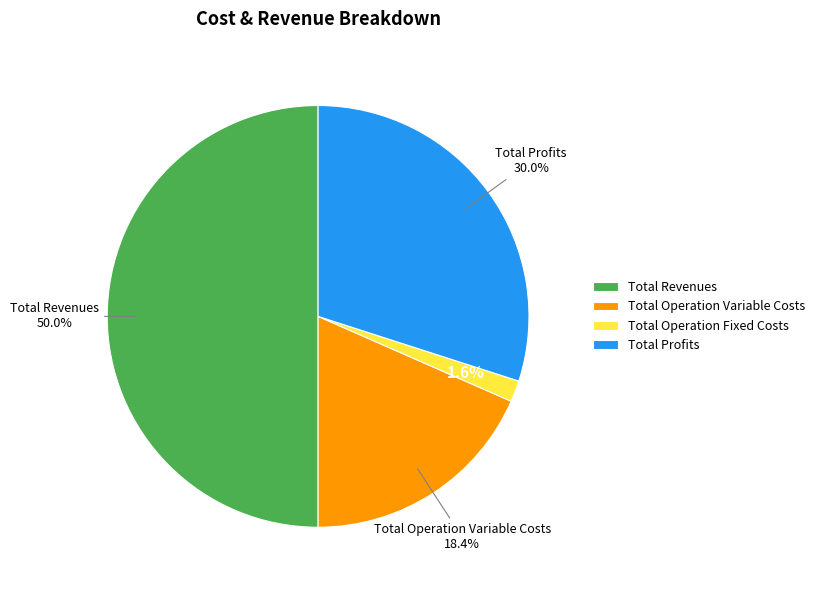

How many segments does this pie chart have?

4